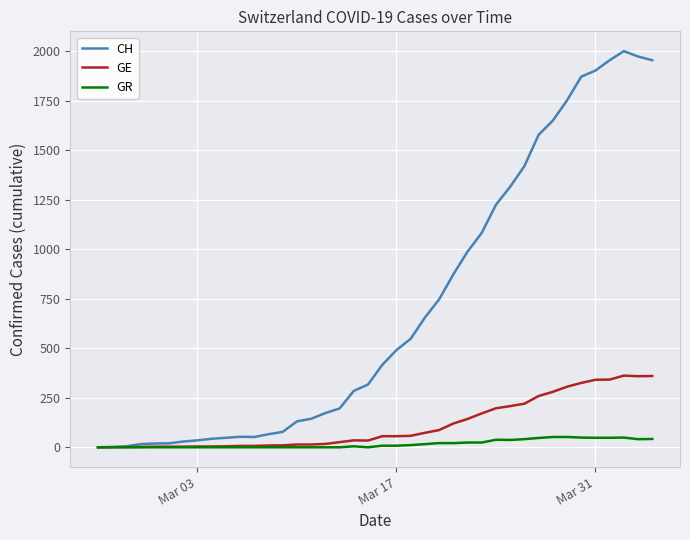

Which series has the widest spread of values?

CH